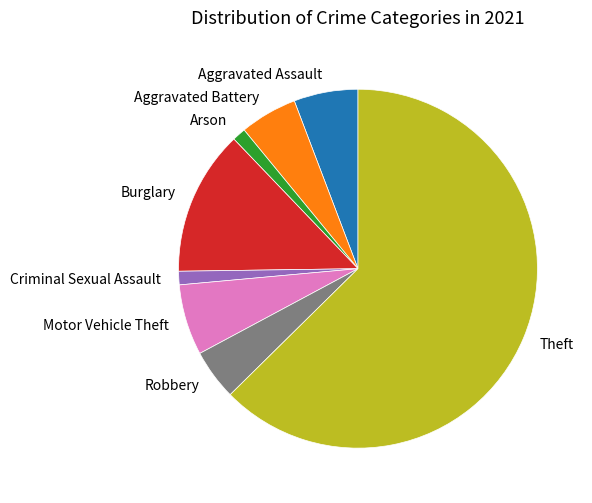

Which slice is the largest?

Theft